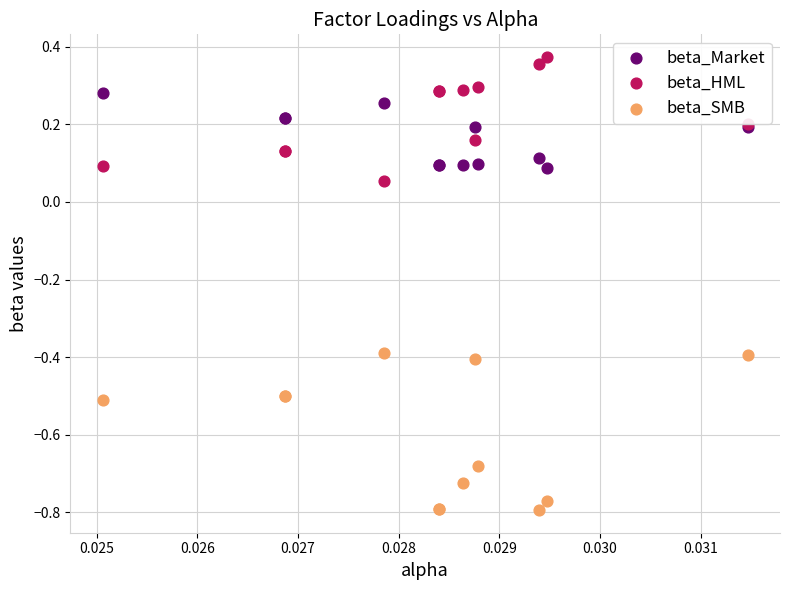

Which series contains the highest Y value?

beta_HML